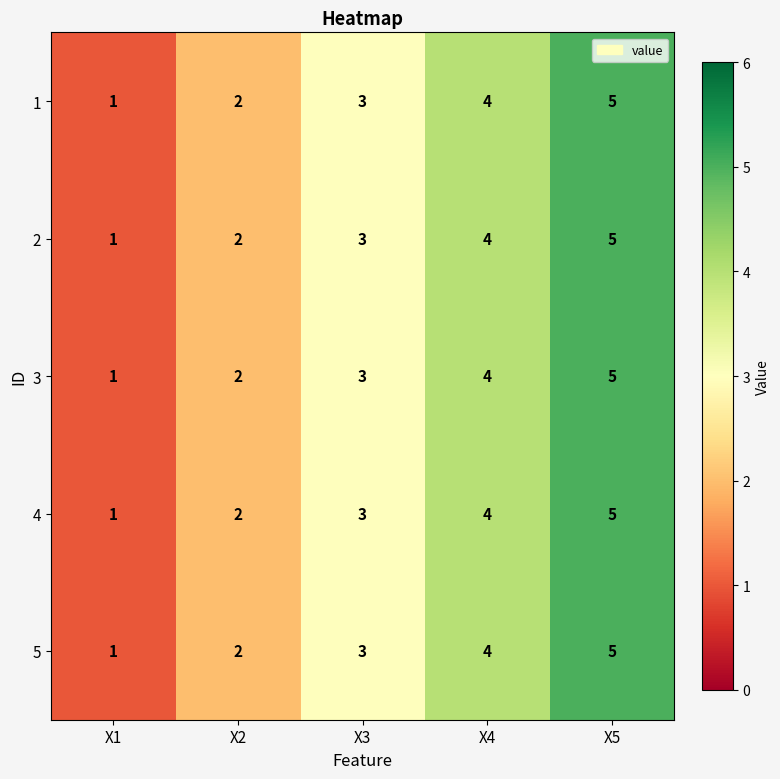

What is the sum of the 2 values at X4 and X5?

9